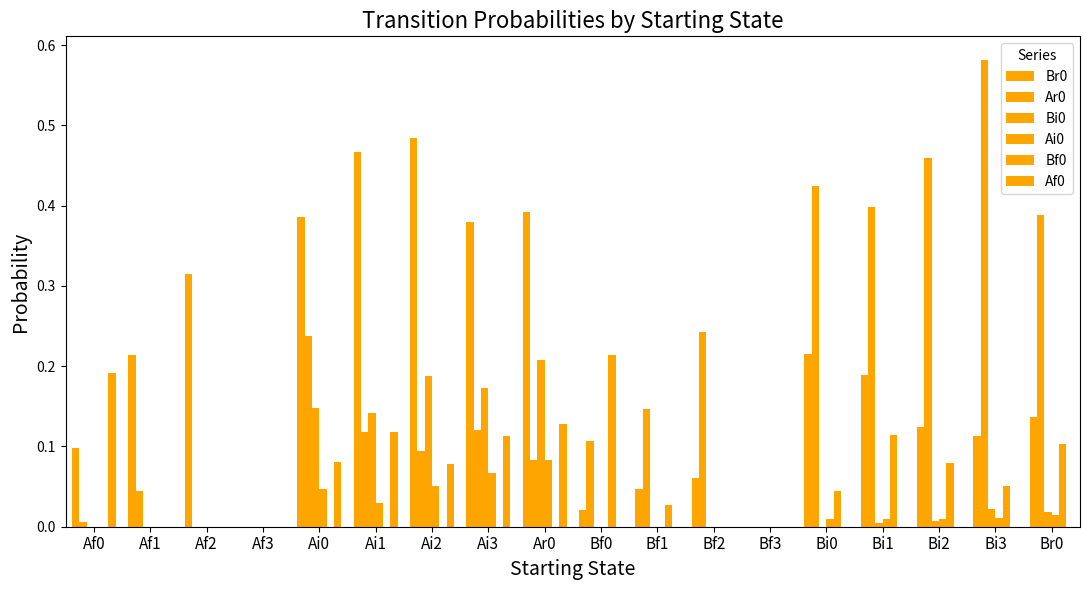

What is the value of the Af0 bar at the 6th from the left?

0.1